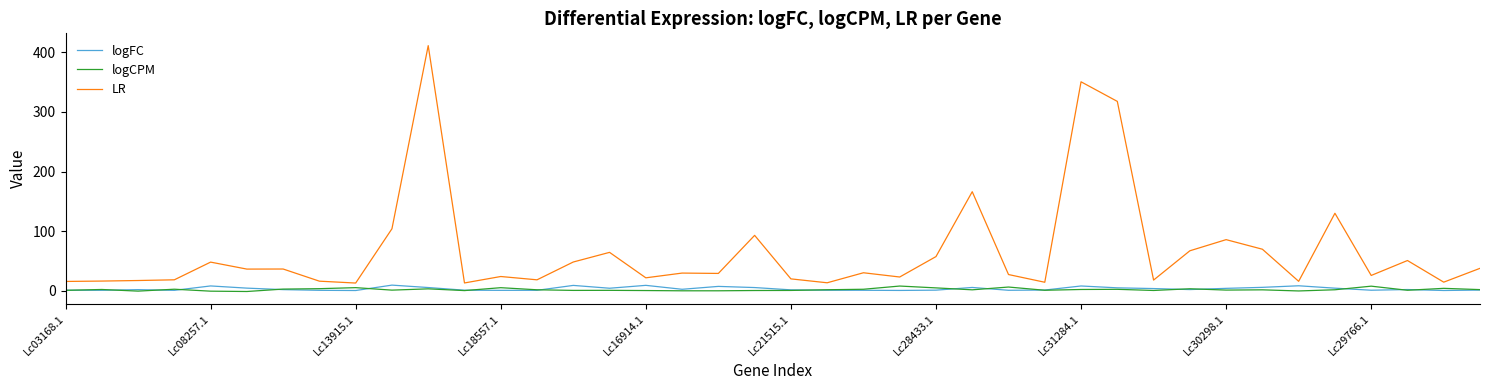

Which series has the largest total across all categories?

LR